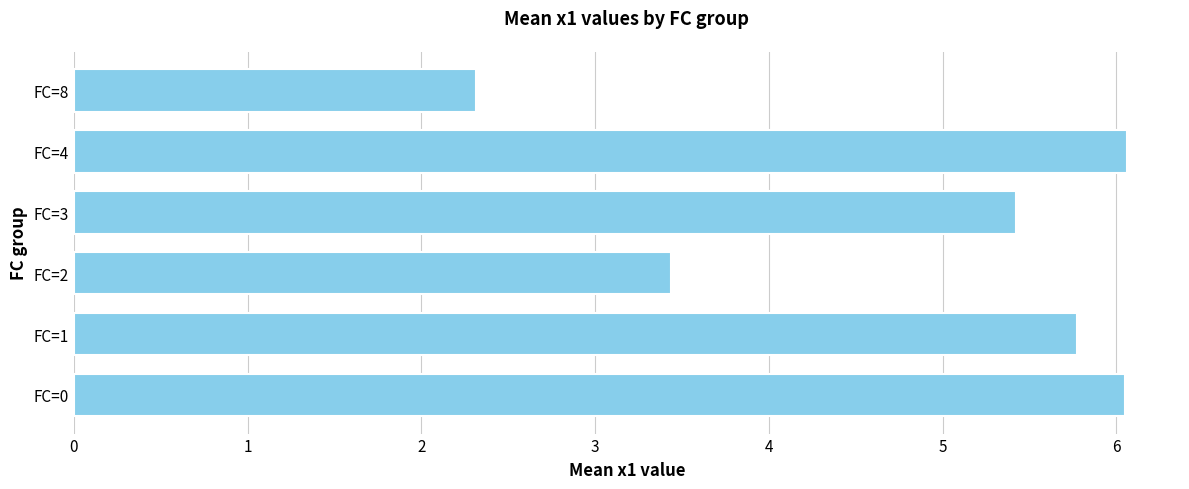

Reading top to bottom, list all the values displayed in this chart.

FC=8=2.3	FC=4=6.1	FC=3=5.4	FC=2=3.4	FC=1=5.8	FC=0=6.1